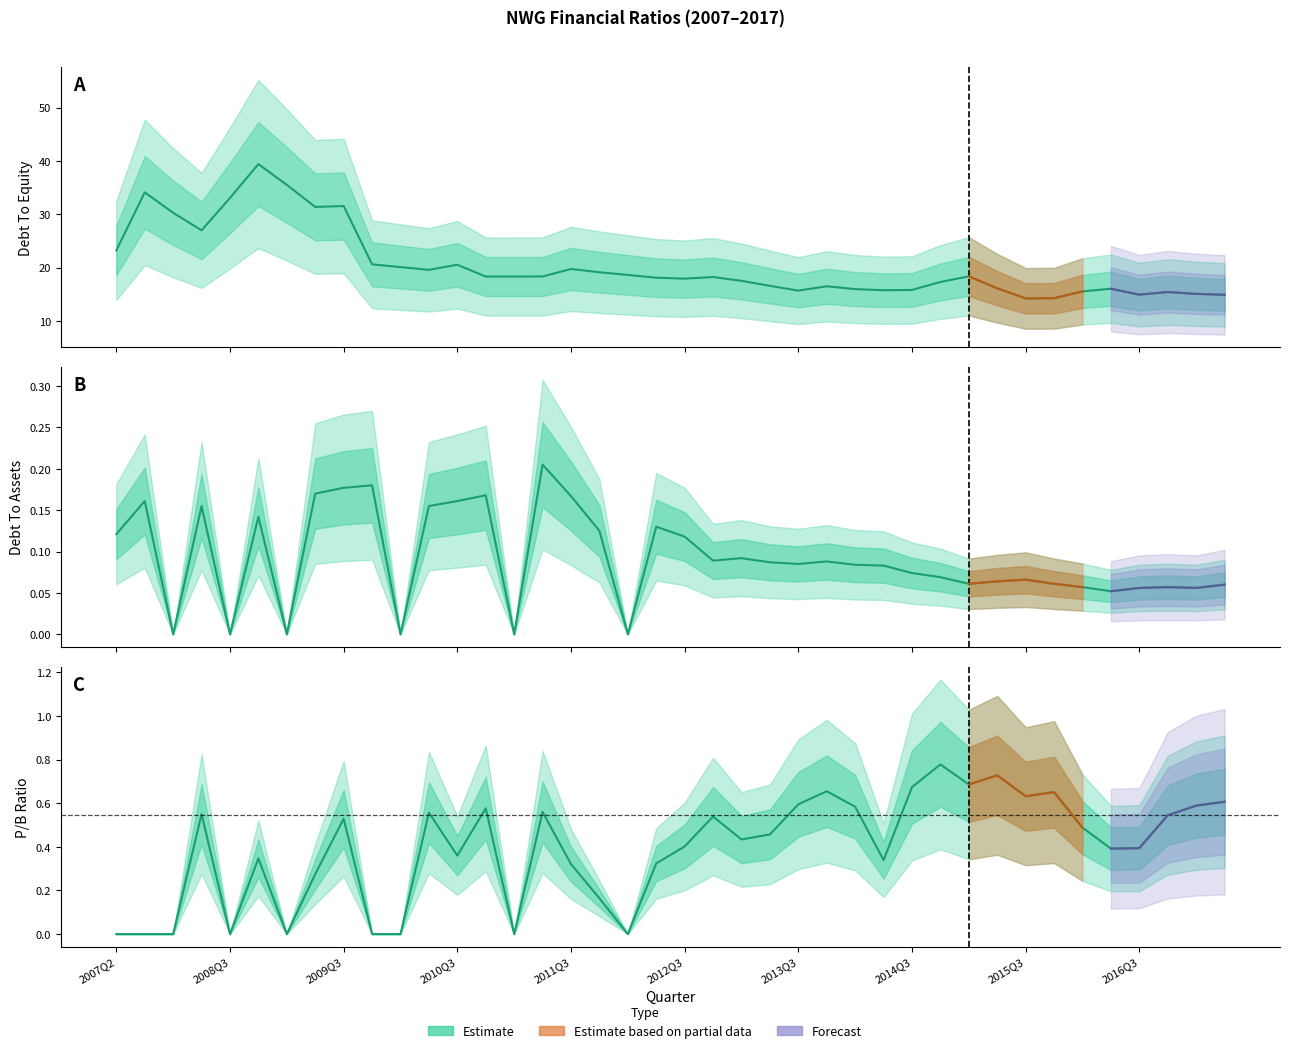

At 2010Q3, list the series in order from smallest to largest.

debtToAssets, pbRatio, DebtToEquity